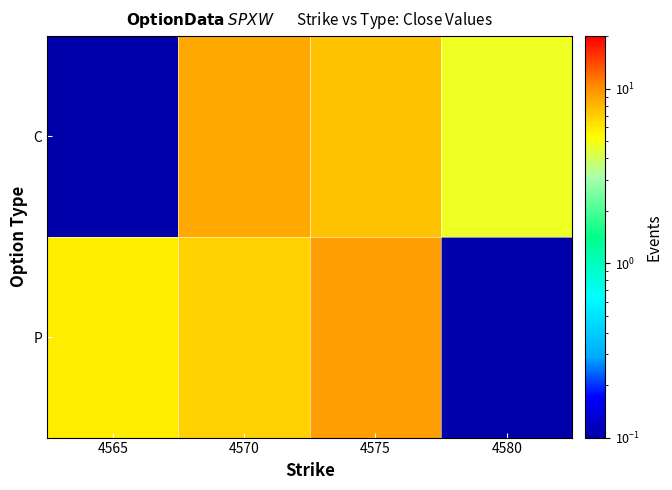

Reading right to left, what are all the values shown in this chart?

C: 4580=4.7	4575=7.5	4570=8.6	4565=0.0
P: 4580=0.0	4575=9.3	4570=6.9	4565=5.8